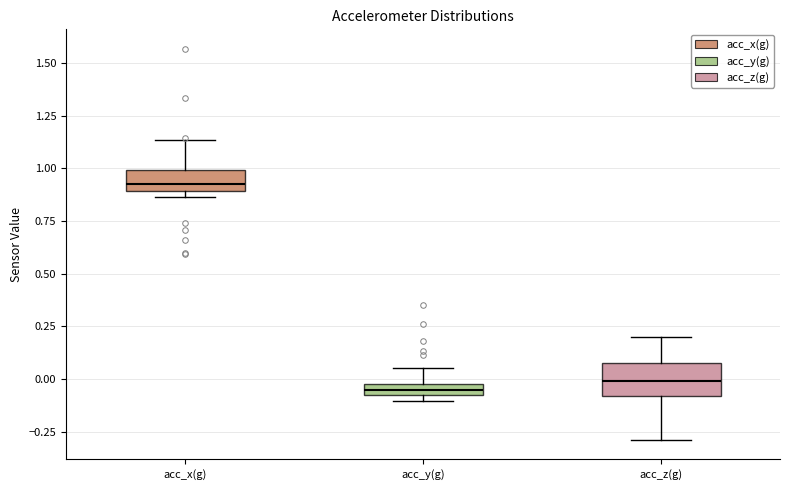

Which box is the tallest, from its lower edge to its upper edge?

acc_z(g)